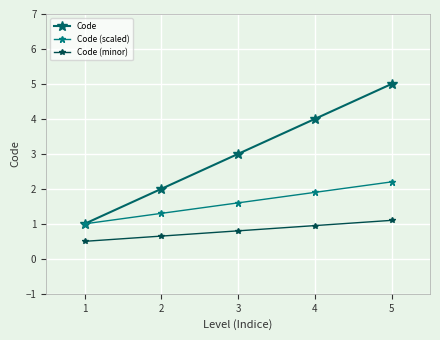

True or false: Code (scaled) has more than 2 points higher than both neighbors.

False